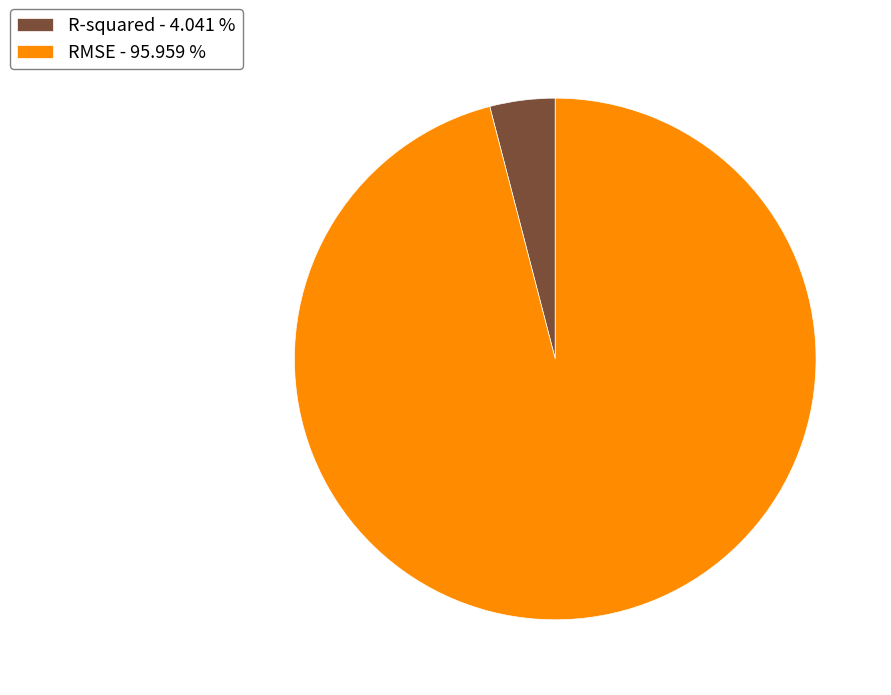

Is the sum of R-squared - 4.041 % and RMSE - 95.959 % greater than half?

Yes